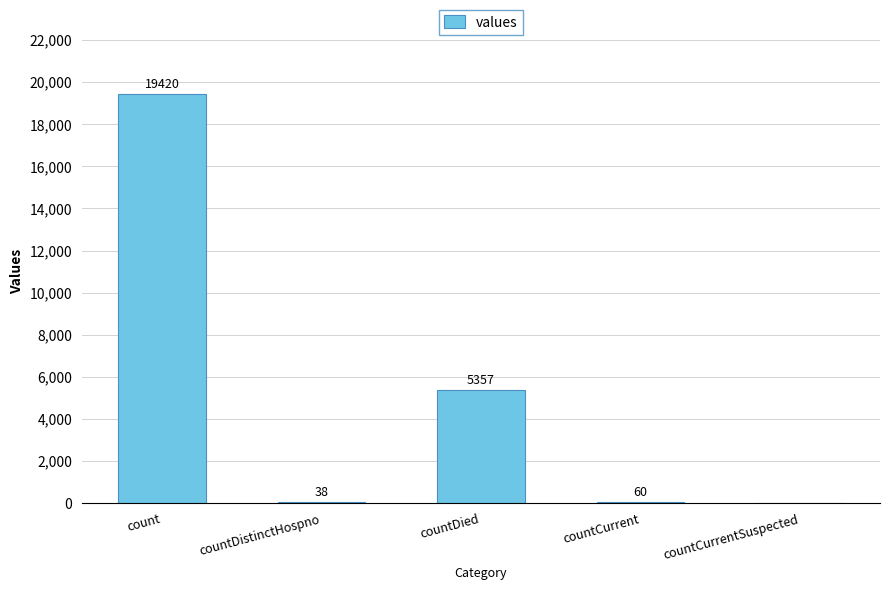

How many series are shown in this chart?

1